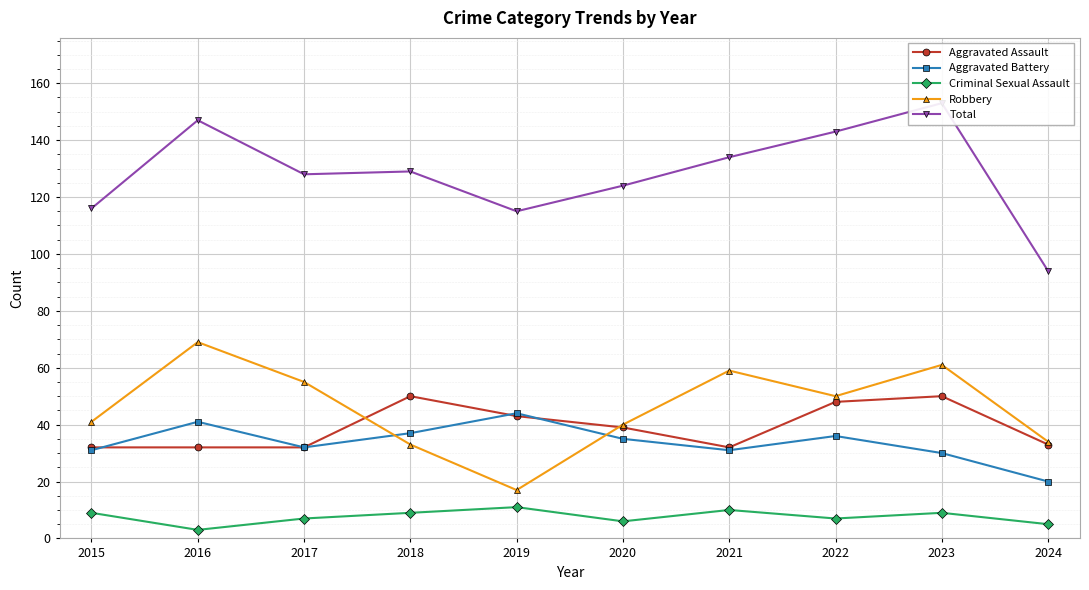

What is the value of the Aggravated Assault point at the 9th from the left?

50